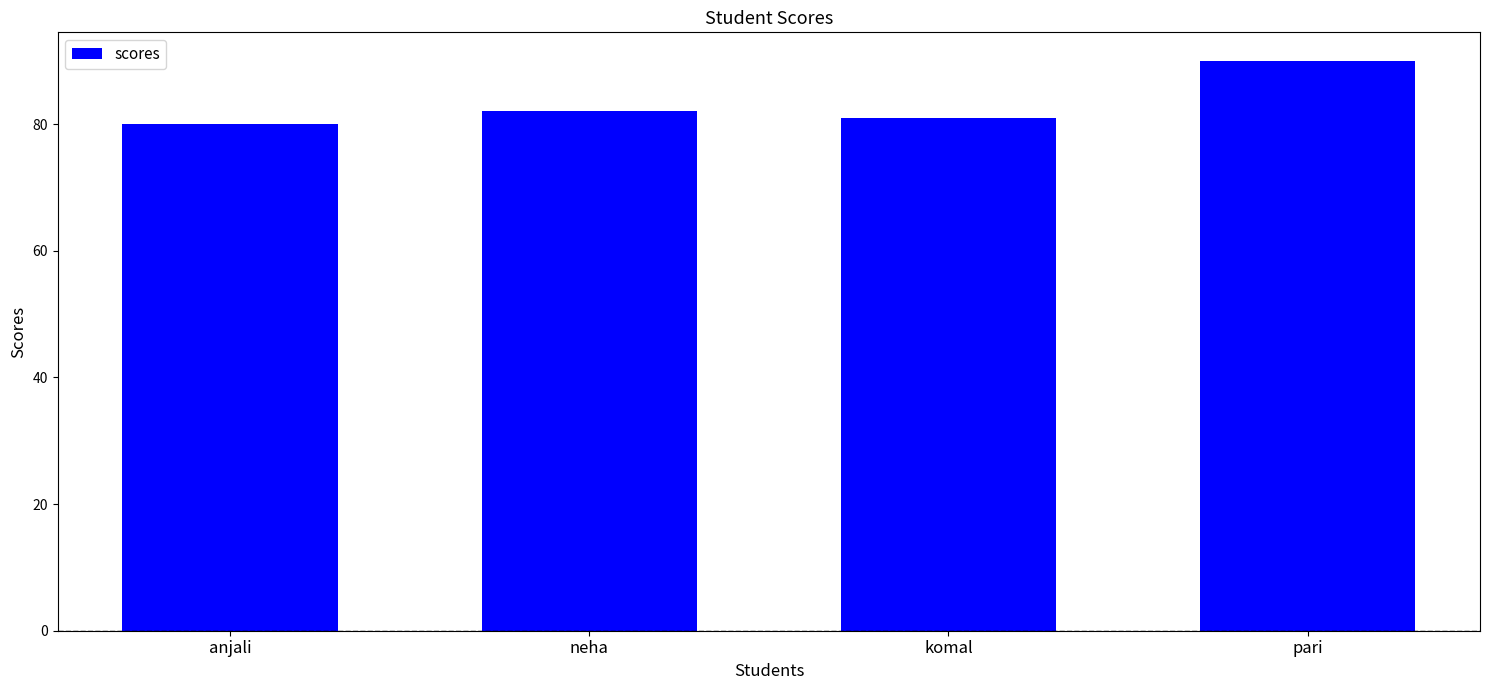

At which label is the value closest to 85?

neha